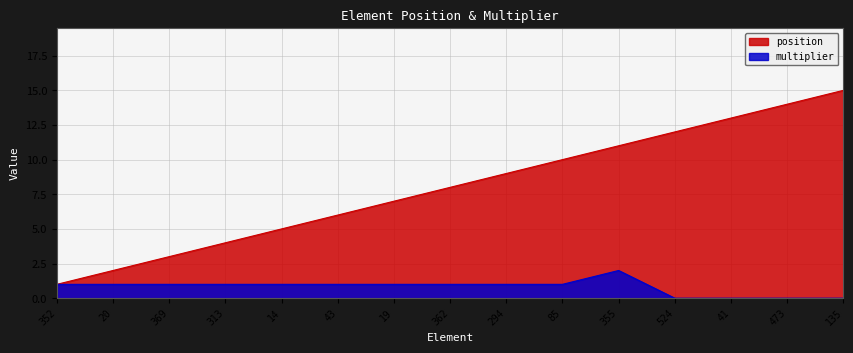

Where is the first local maximum for multiplier?

355